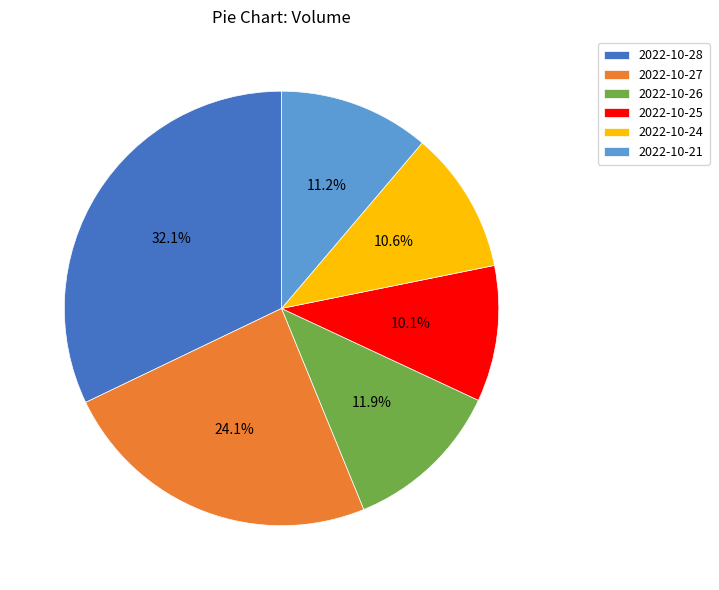

Count the number of slices in the pie.

6